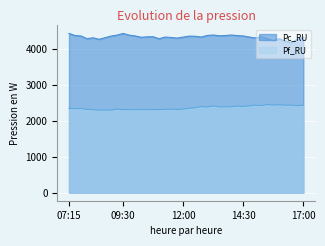

What is the difference between the Pf_RU values at 16:00 and 10:45?

132